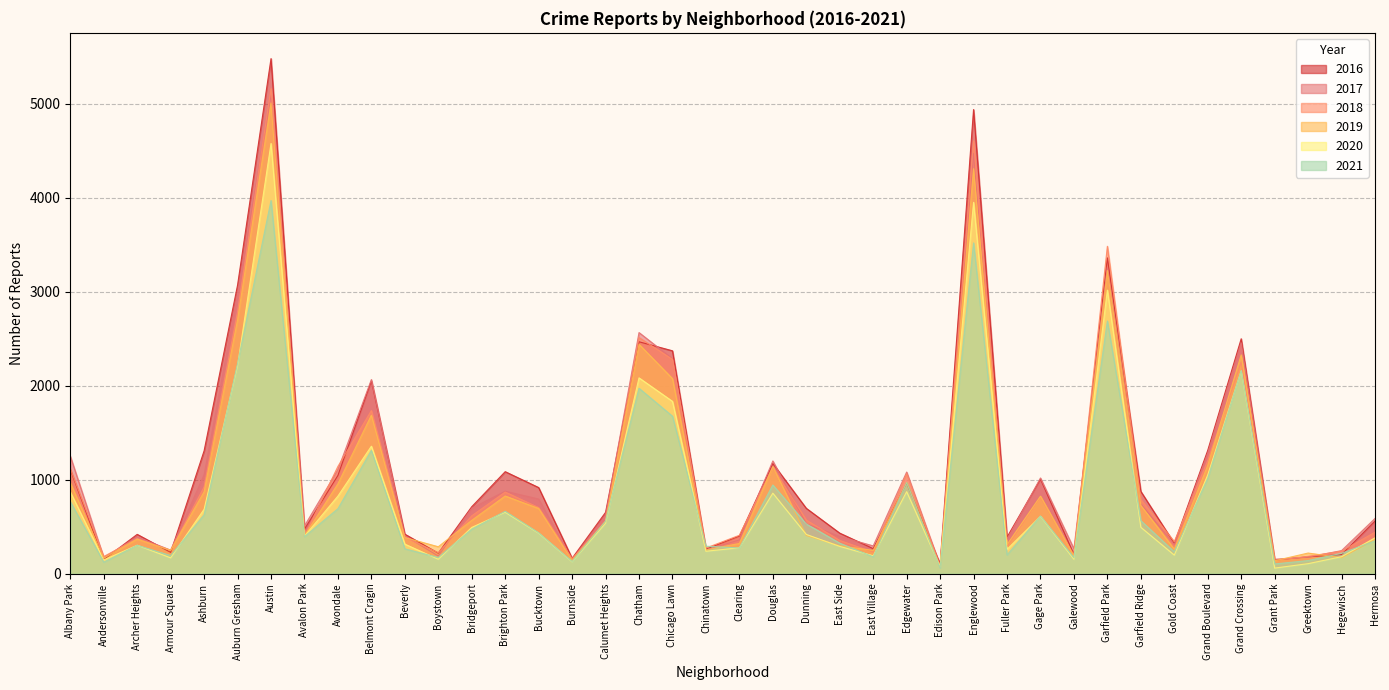

At which category is the sum across all series the highest?

Austin